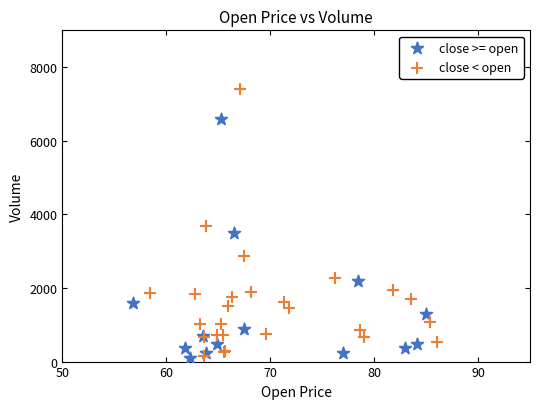

Which series reaches the maximum Y coordinate?

close < open